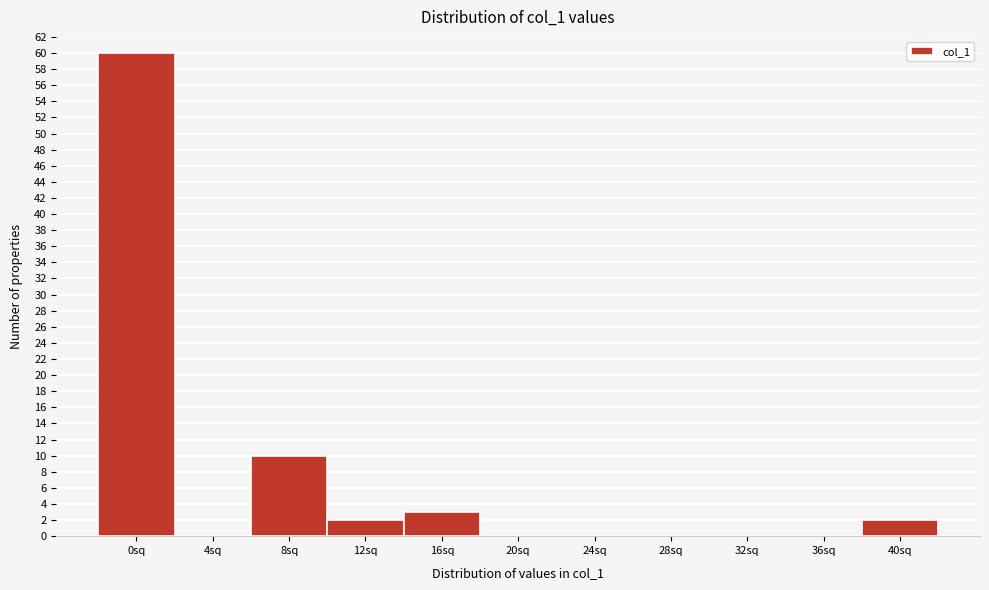

Reading right to left, what are all the values shown in this chart?

40sq=2	36sq=0	32sq=0	28sq=0	24sq=0	20sq=0	16sq=3	12sq=2	8sq=10	4sq=0	0sq=60